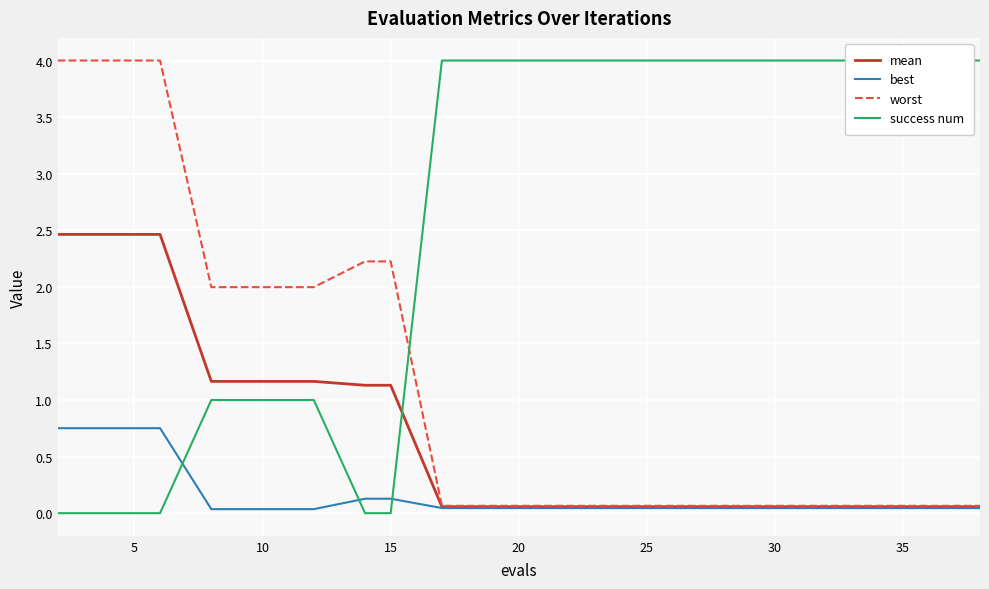

Reading left to right, list all the values displayed in this chart.

mean: 2.5	2.5	2.5	1.2	1.2	1.2	1.1	1.1	0.1	0.1	0.1	0.1	0.1	0.1	0.1	0.1	0.1	0.1	0.1	0.1
best: 0.8	0.8	0.8	0.0	0.0	0.0	0.1	0.1	0.0	0.0	0.0	0.0	0.0	0.0	0.0	0.0	0.0	0.0	0.0	0.0
worst: 4.0	4.0	4.0	2.0	2.0	2.0	2.2	2.2	0.1	0.1	0.1	0.1	0.1	0.1	0.1	0.1	0.1	0.1	0.1	0.1
success num: 0.0	0.0	0.0	1.0	1.0	1.0	0.0	0.0	4.0	4.0	4.0	4.0	4.0	4.0	4.0	4.0	4.0	4.0	4.0	4.0